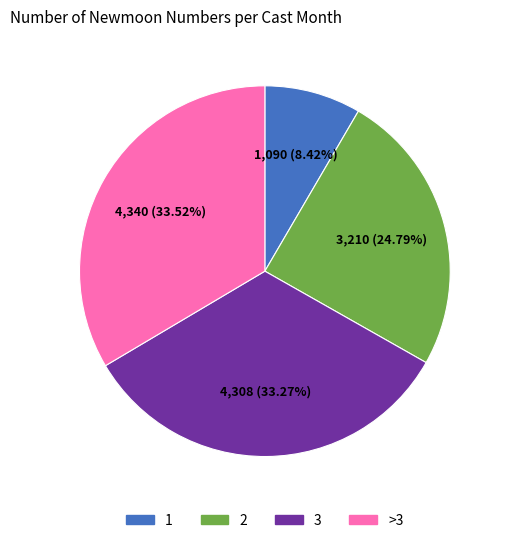

Is there a majority slice in this chart?

No